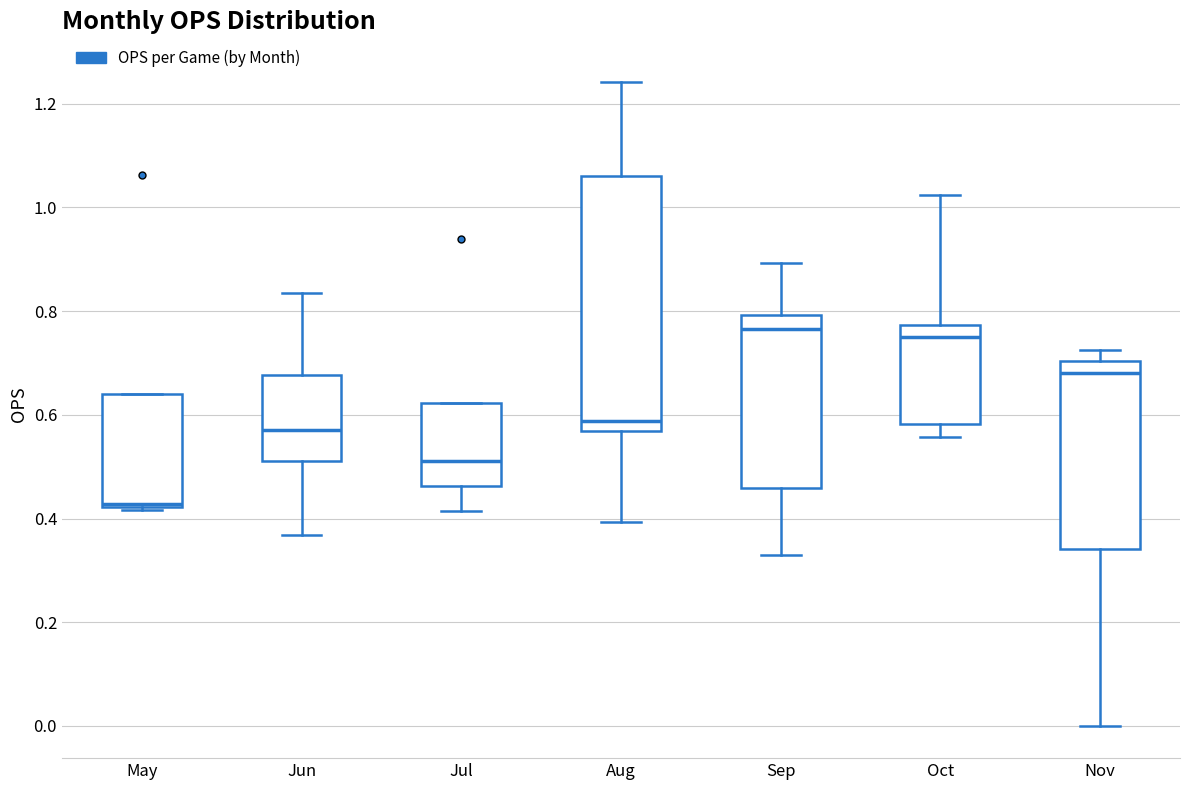

Which box has the lowest median line?

May